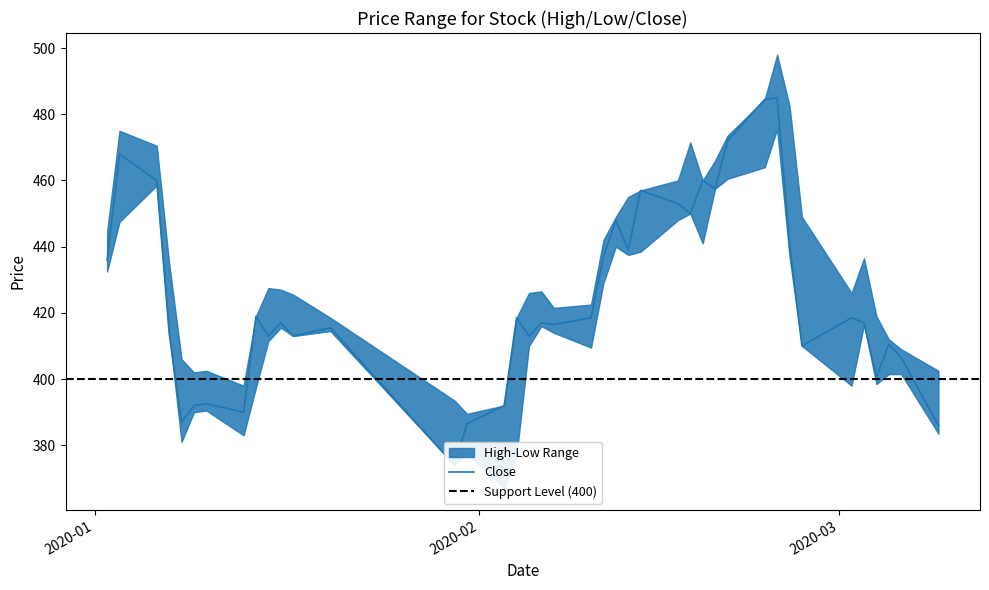

True or false: Close has more than 0 points higher than both neighbors.

True